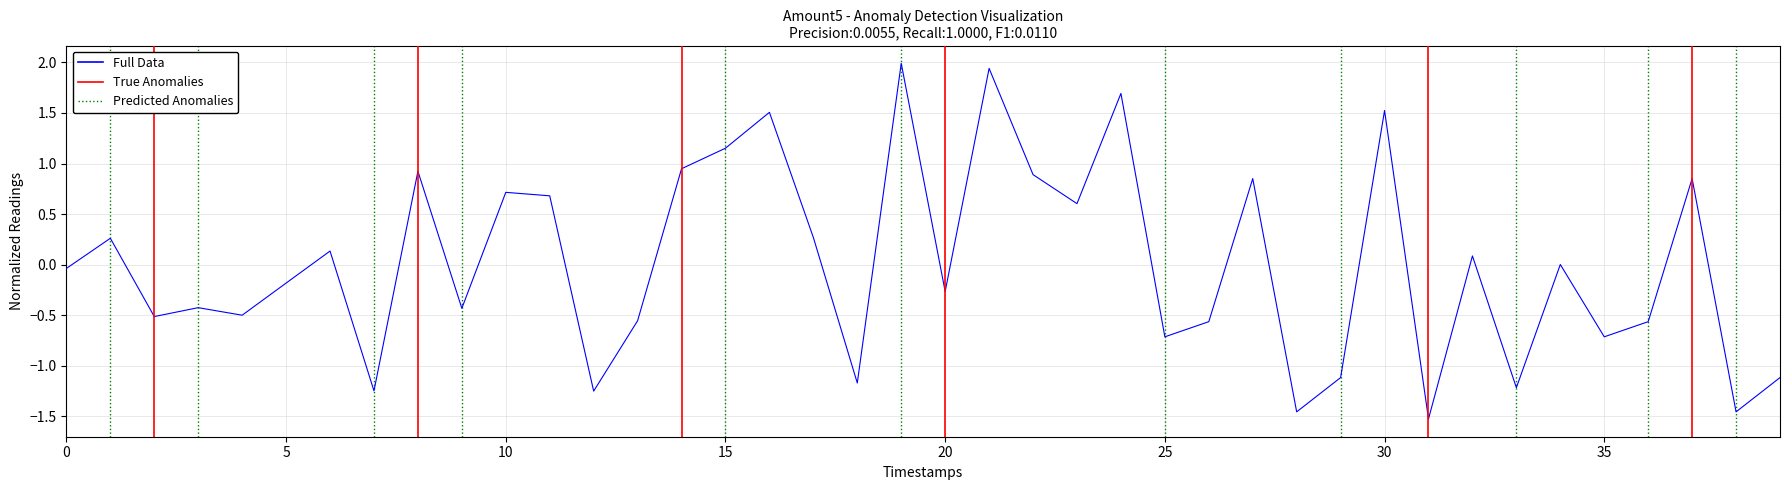

What is the change in value from 11 to 34?

-0.7